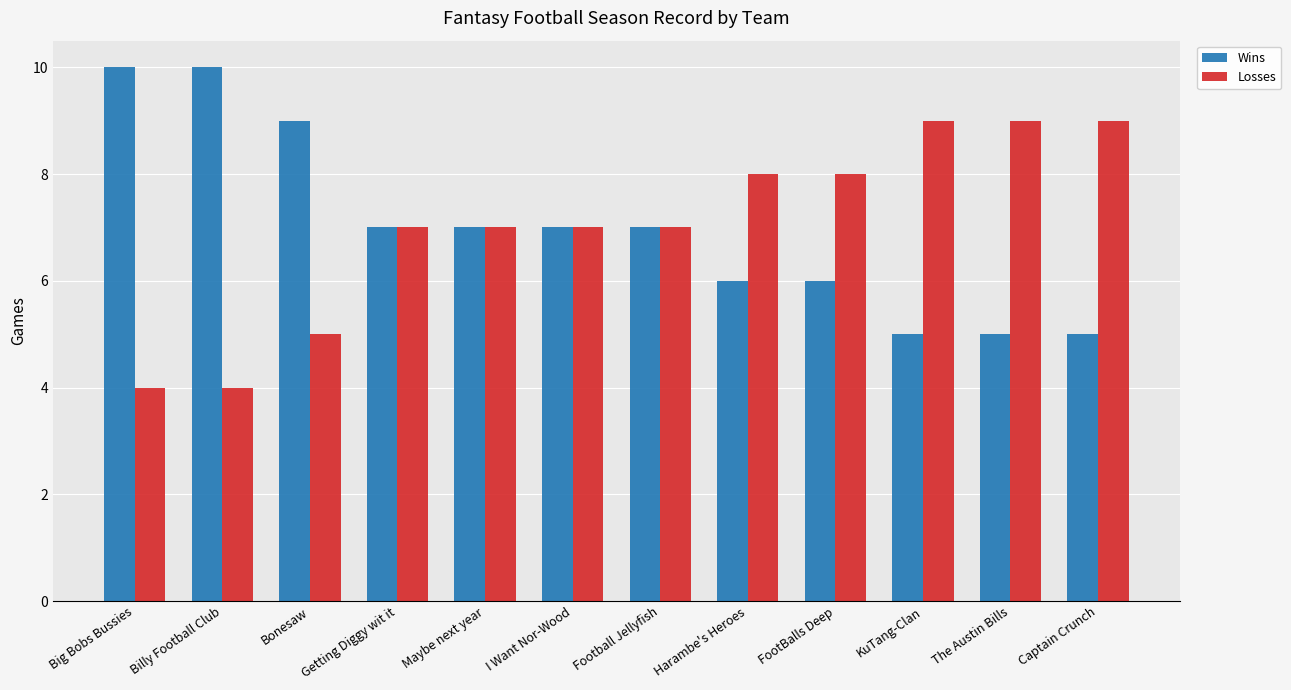

What is the difference between the highest and lowest values at Big Bobs Bussies?

6